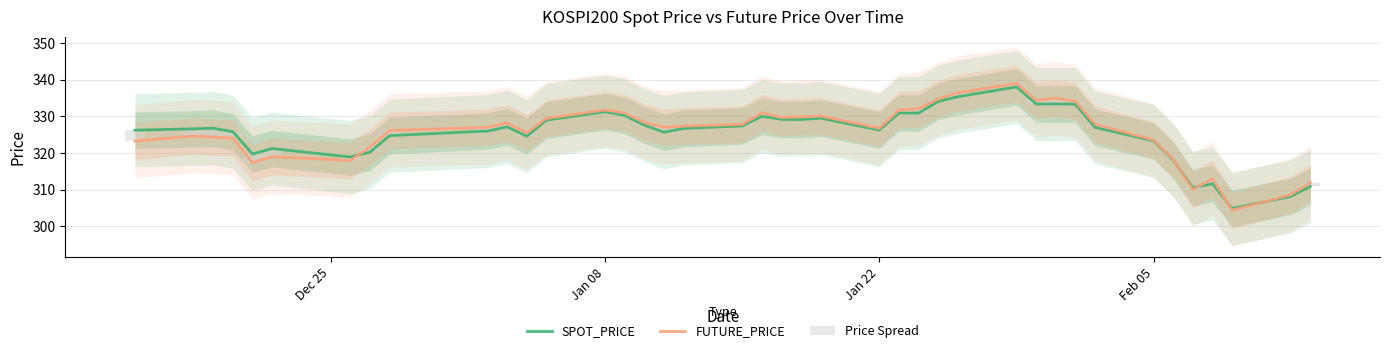

What is the highest value of the FUTURE_PRICE series?

339.0